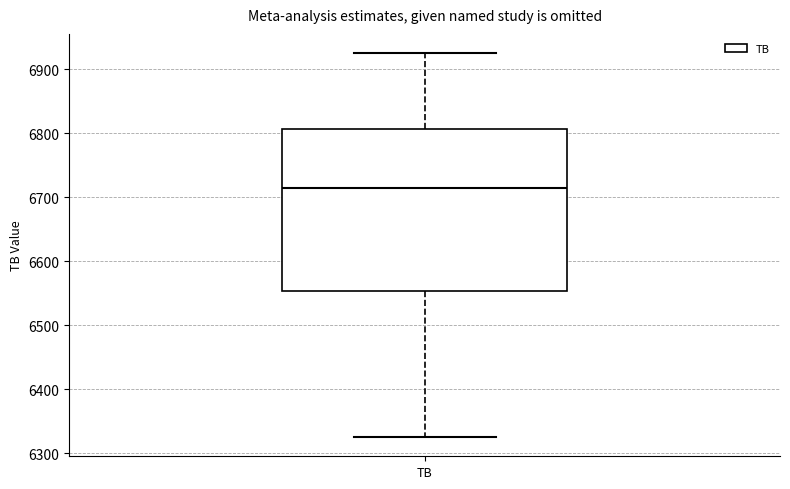

Where does the upper whisker of the box for TB end on the y-axis? The values are not printed on the chart, so give them approximately, as read against the axis.

6930